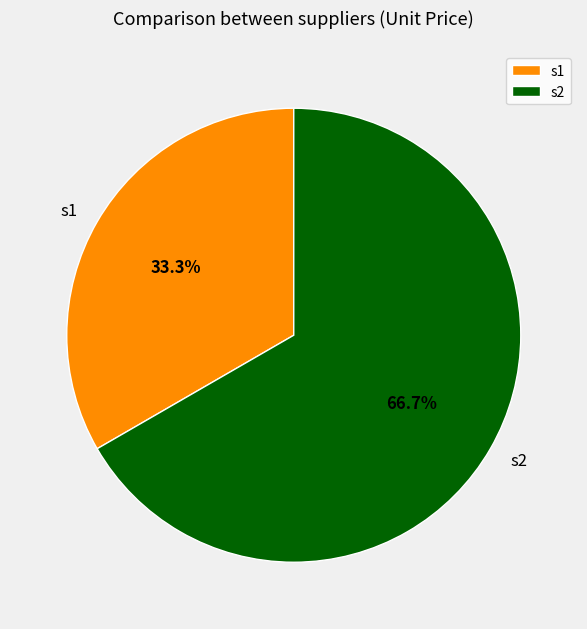

Which has a higher value, s2 or s1?

s2